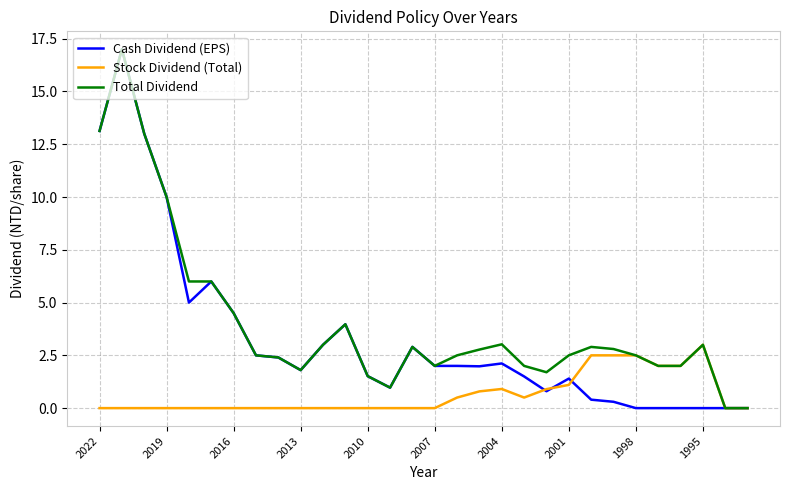

Reading left to right, extract all data points from this chart.

Cash Dividend (EPS): 13.1	17.0	13.0	10.0	5.0	6.0	4.5	2.5	2.4	1.8	3.0	4.0	1.5	1.0	2.9	2.0	2.0	2.0	2.1	1.5	0.8	1.4	0.4	0.3	0.0	0.0	0.0	0.0	0.0	0.0
Stock Dividend (Total): 0.0	0.0	0.0	0.0	0.0	0.0	0.0	0.0	0.0	0.0	0.0	0.0	0.0	0.0	0.0	0.0	0.5	0.8	0.9	0.5	0.9	1.1	2.5	2.5	2.5	2.0	2.0	3.0	0.0	0.0
Total Dividend: 13.1	17.0	13.0	10.0	6.0	6.0	4.5	2.5	2.4	1.8	3.0	4.0	1.5	1.0	2.9	2.0	2.5	2.8	3.0	2.0	1.7	2.5	2.9	2.8	2.5	2.0	2.0	3.0	0.0	0.0